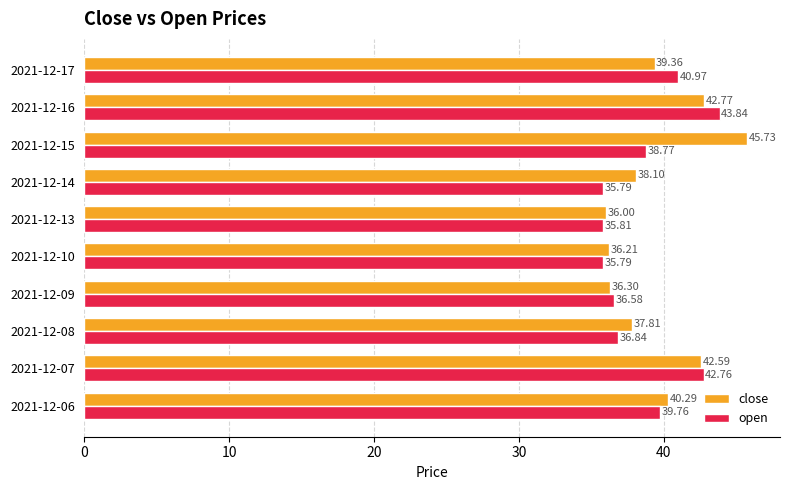

Which series has the largest range (max minus min)?

close